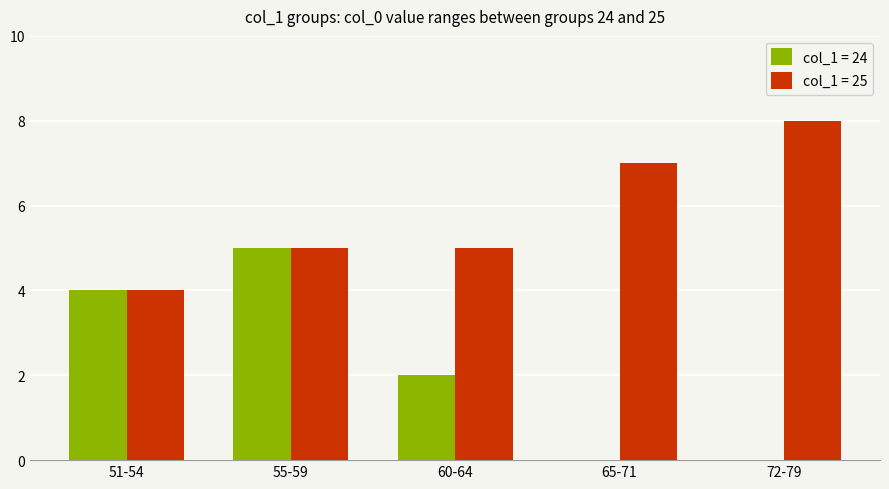

The value of col_1 = 25 at 72-79 is 11. True or false?

False